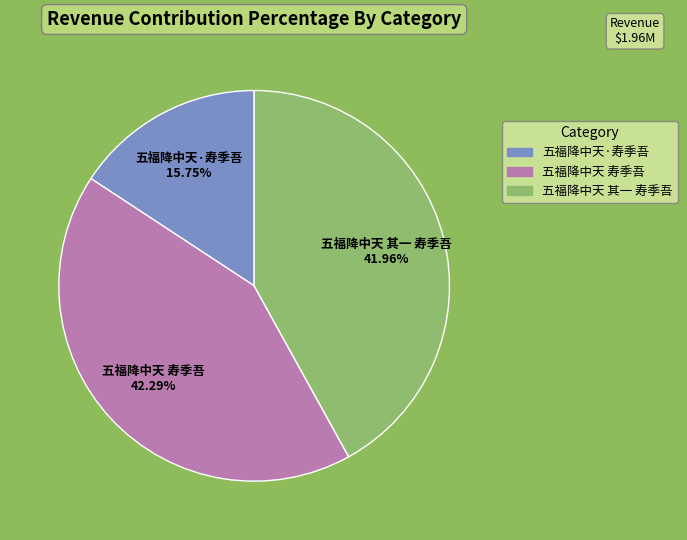

The 五福降中天 其一 寿季吾 slice represents 42% of the pie. True or false?

True